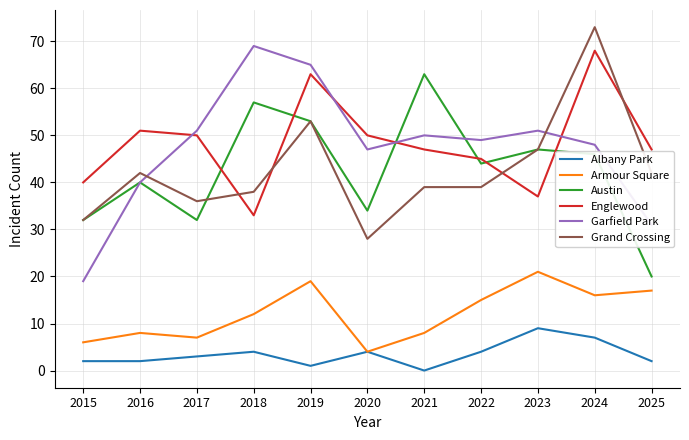

At how many categories does at least one series exceed 54?

4